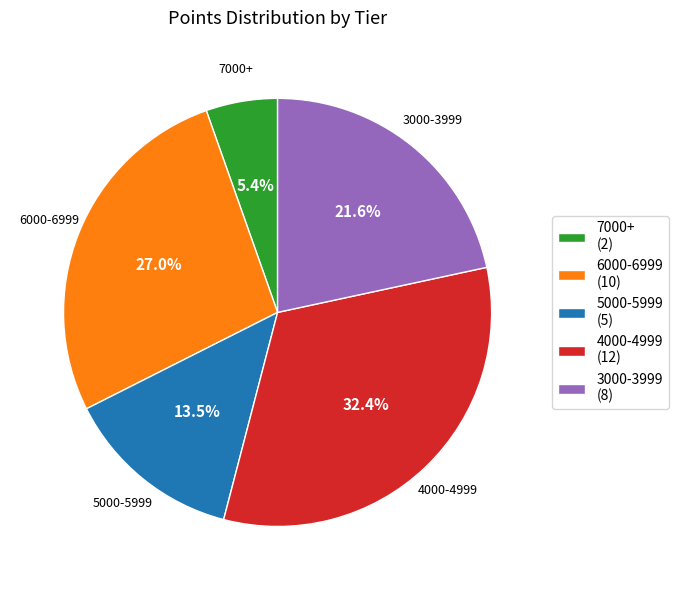

Which has a higher value, 3000-3999 (8) or 7000+ (2)?

3000-3999 (8)